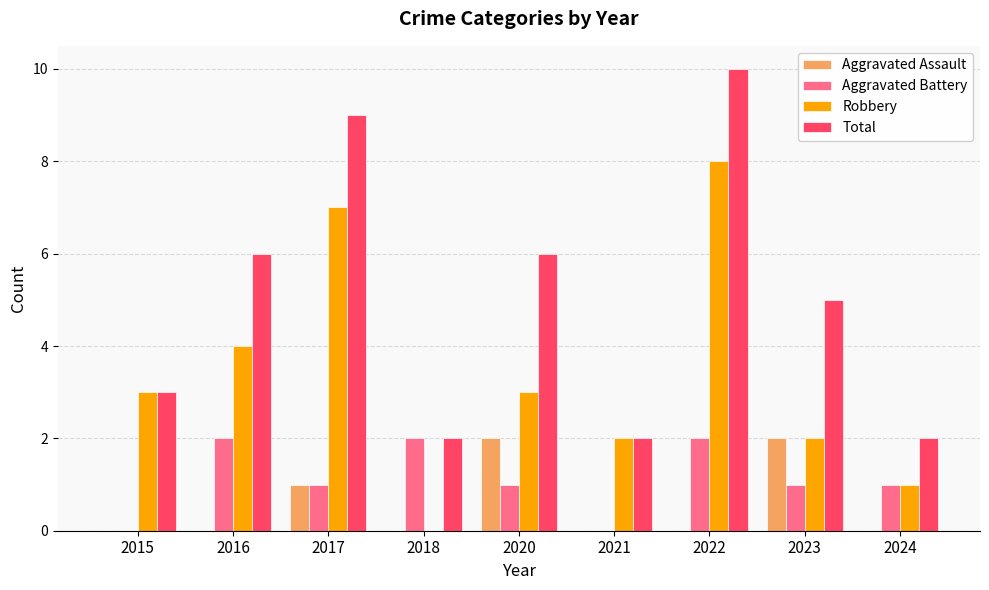

The value of Aggravated Assault at 2023 is 2. True or false?

True